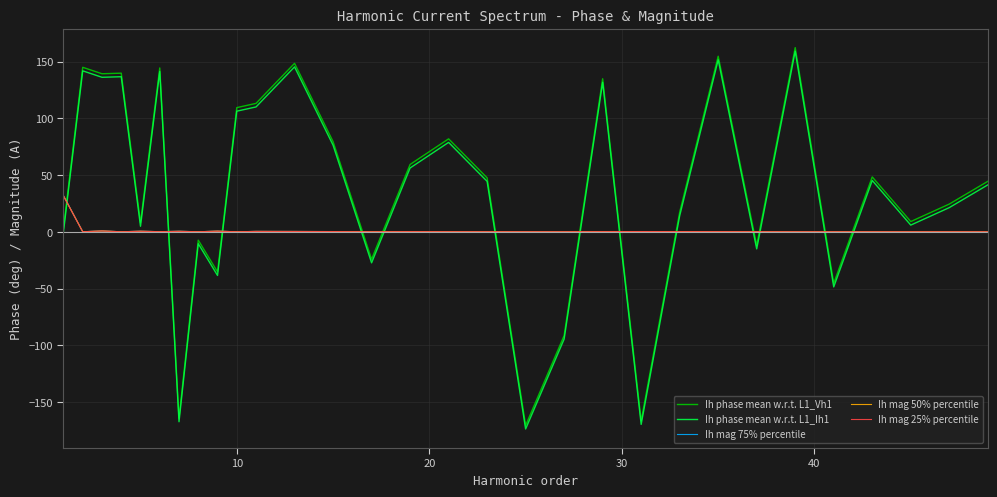

Which series ends up on top after the final intersection of Ih mag 50% percentile and Ih phase mean w.r.t. L1_Ih1?

Ih phase mean w.r.t. L1_Ih1